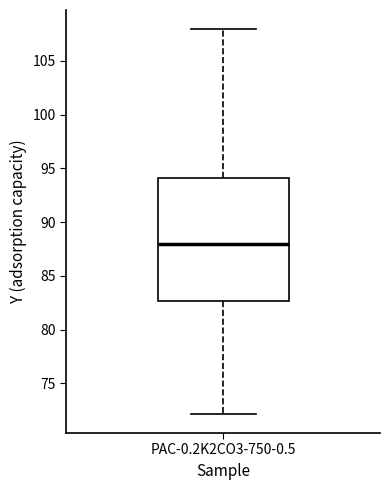

Read this box plot against the y-axis: the position of the median line, the range covered by the box, and the ends of both whiskers. The values are not printed on the chart, so give them approximately, as read against the axis.

median 88.0, box 82.5 to 94.0, whiskers 72.0 to 108.0